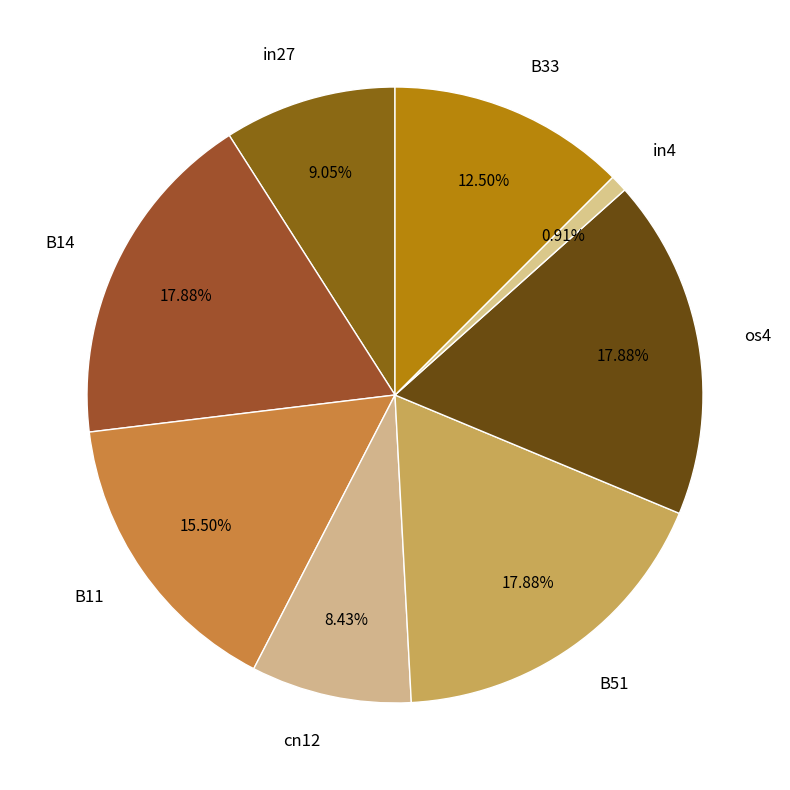

What percentage is NOT represented by in27?

91.0%